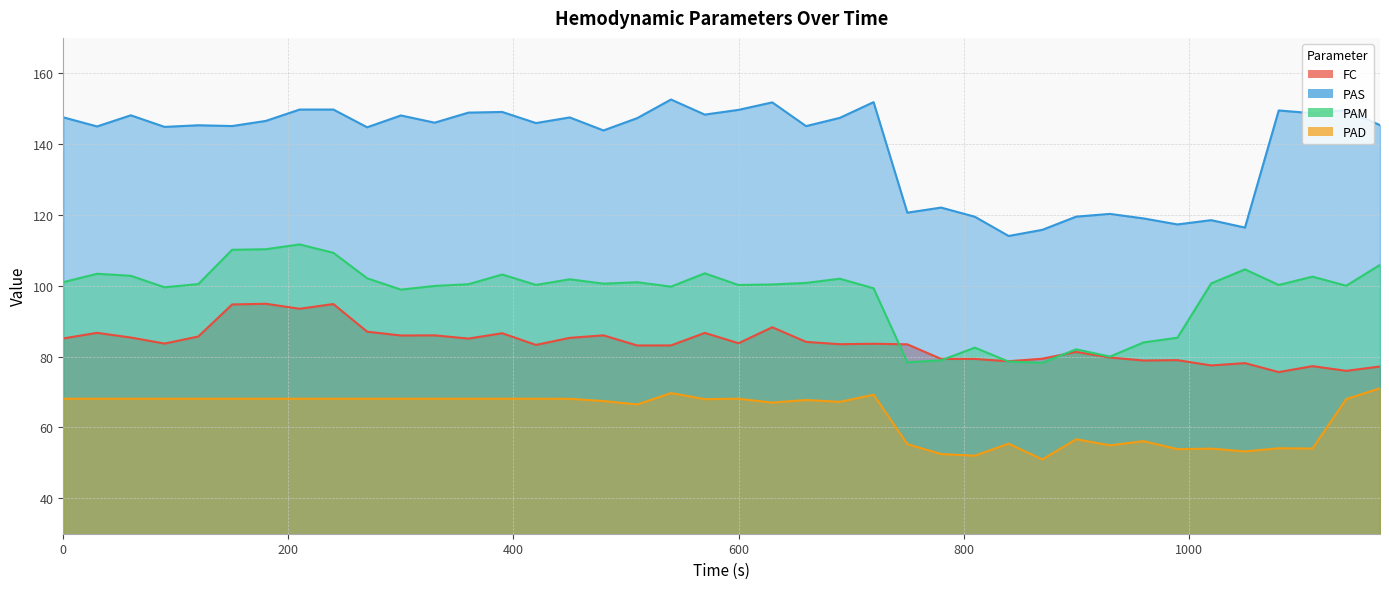

What are all the series names shown in the legend?

FC, PAS, PAM, PAD